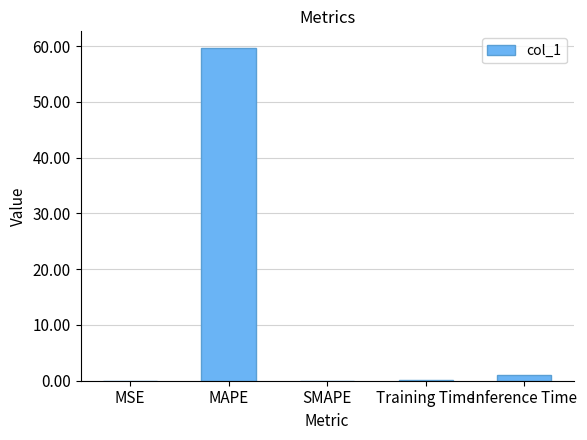

At which label is the value closest to 29?

Inference Time